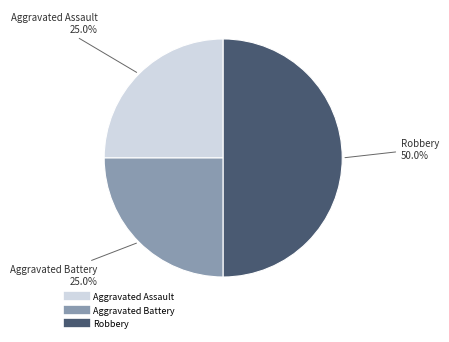

To the nearest percent, what percentage of the pie is Aggravated Assault?

25%